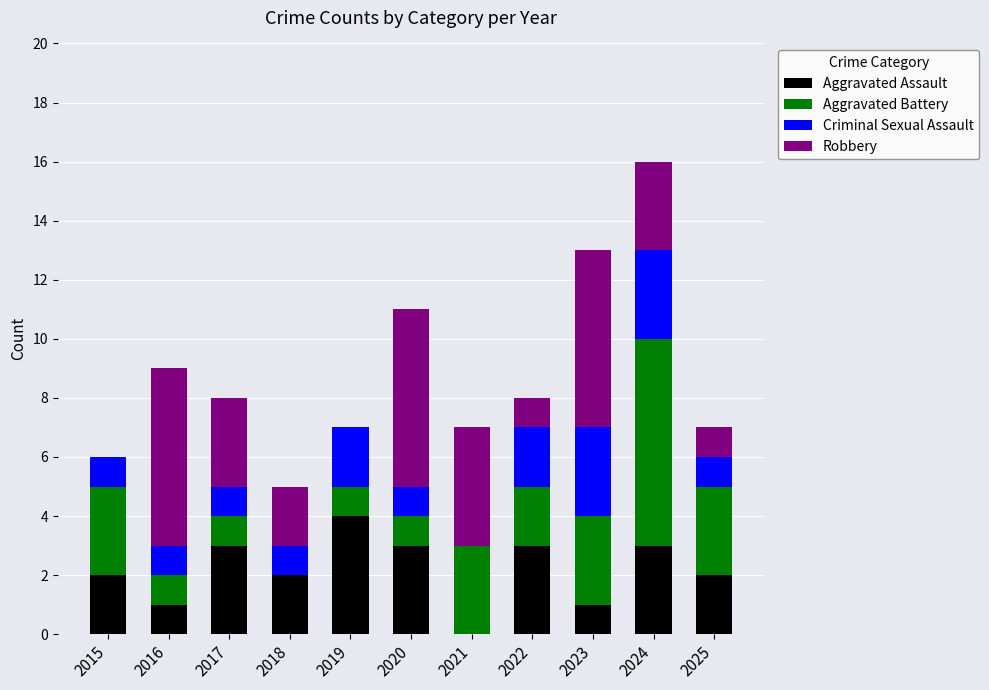

What is the maximum value for Aggravated Assault?

4